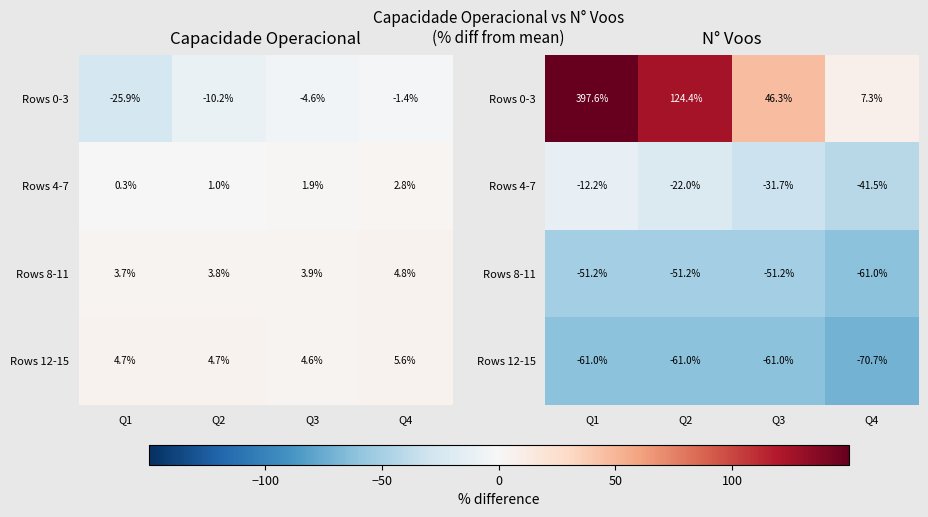

True or false: Rows 12-15 has a value of -61.0 at Q1.

True